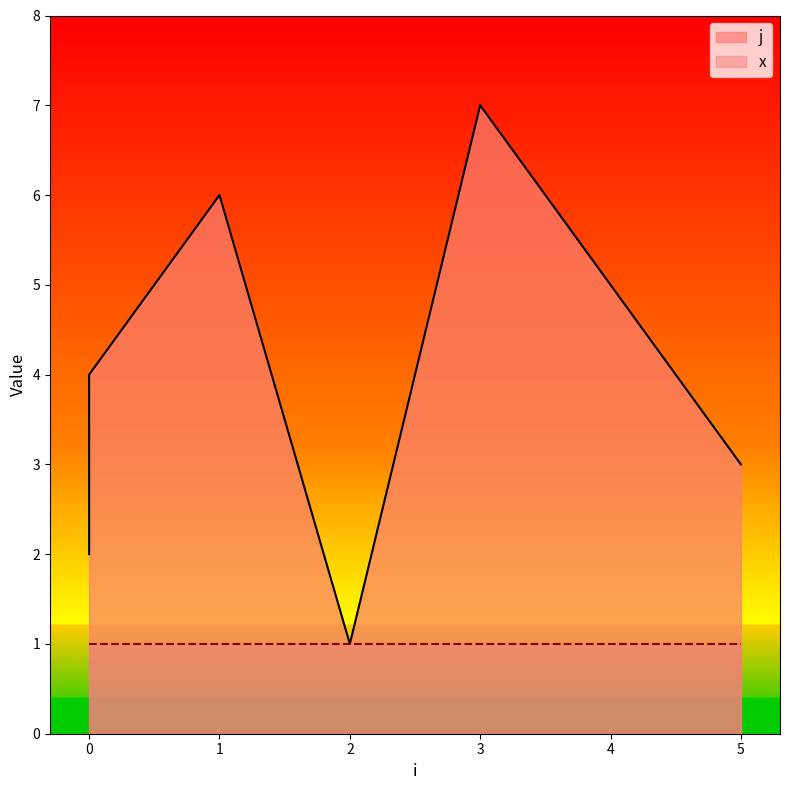

What is the sum of the values at 4 and 3?

12